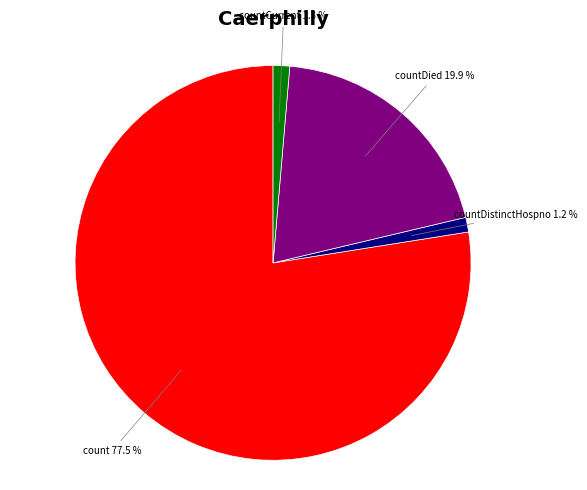

How many slices are in this pie chart?

4